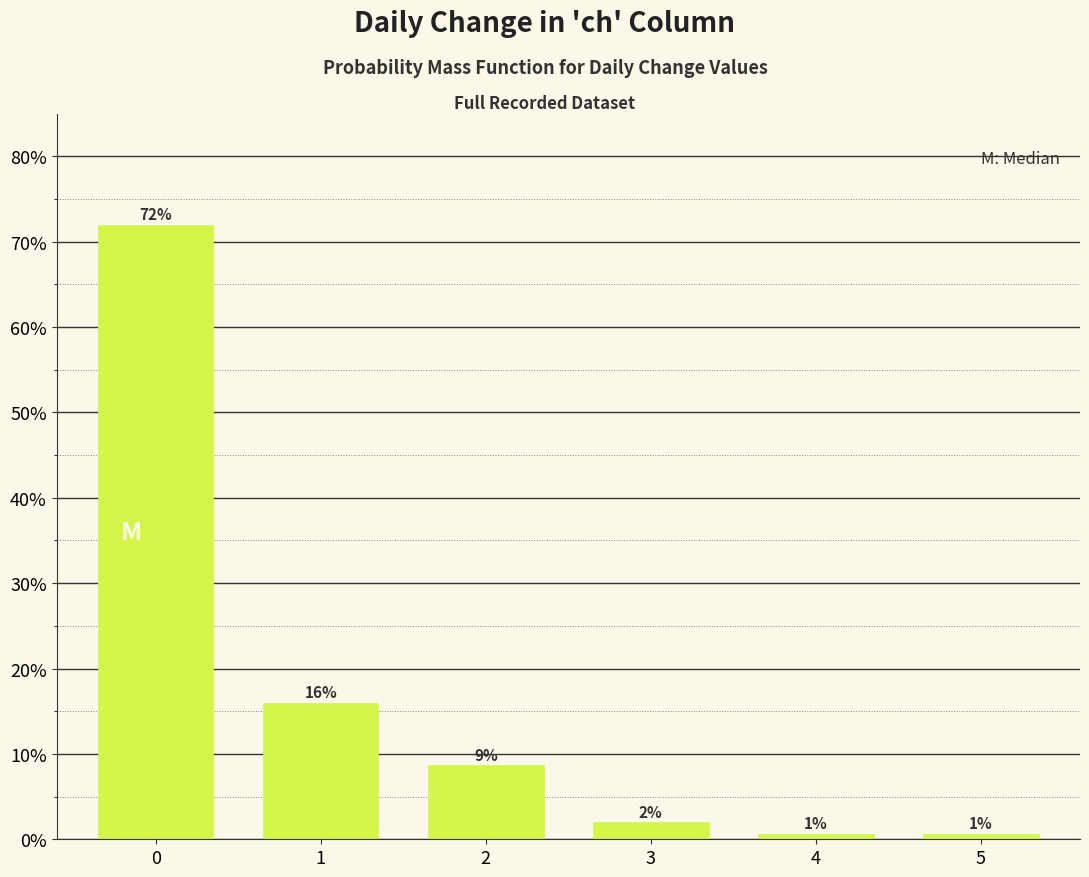

What value does the data have at 1?

16.0